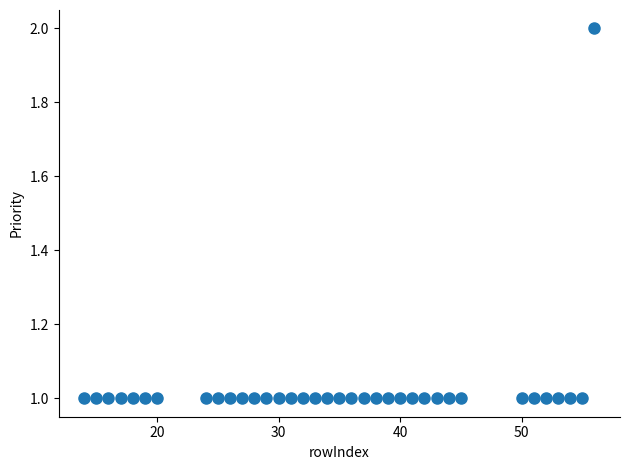

What is the range of X values (max minus min)?

42